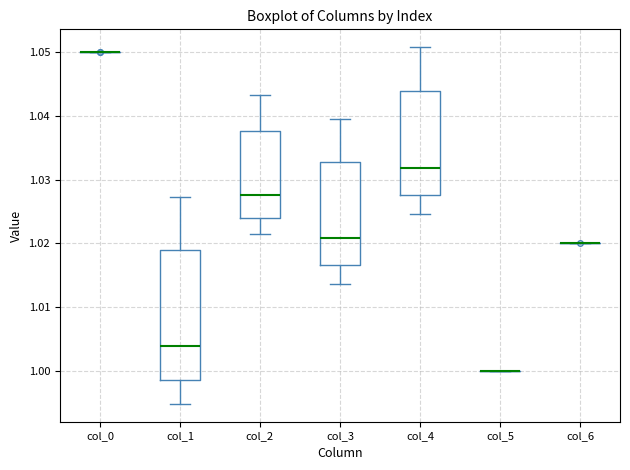

Reading left to right, transcribe this box plot: for each box, give where its median line is, the range the box spans, and where its two whiskers end, as read against the y-axis. The values are not printed on the chart, so give them approximately, as read against the axis.

col_0: box collapsed to a line at 1.050, whiskers 1.050 to 1.050
col_1: median 1.004, box 0.999 to 1.019, whiskers 0.995 to 1.027
col_2: median 1.028, box 1.024 to 1.038, whiskers 1.021 to 1.043
col_3: median 1.021, box 1.017 to 1.033, whiskers 1.014 to 1.040
col_4: median 1.032, box 1.028 to 1.044, whiskers 1.025 to 1.051
col_5: box collapsed to a line at 1.000, whiskers 1.000 to 1.000
col_6: box collapsed to a line at 1.020, whiskers 1.020 to 1.020